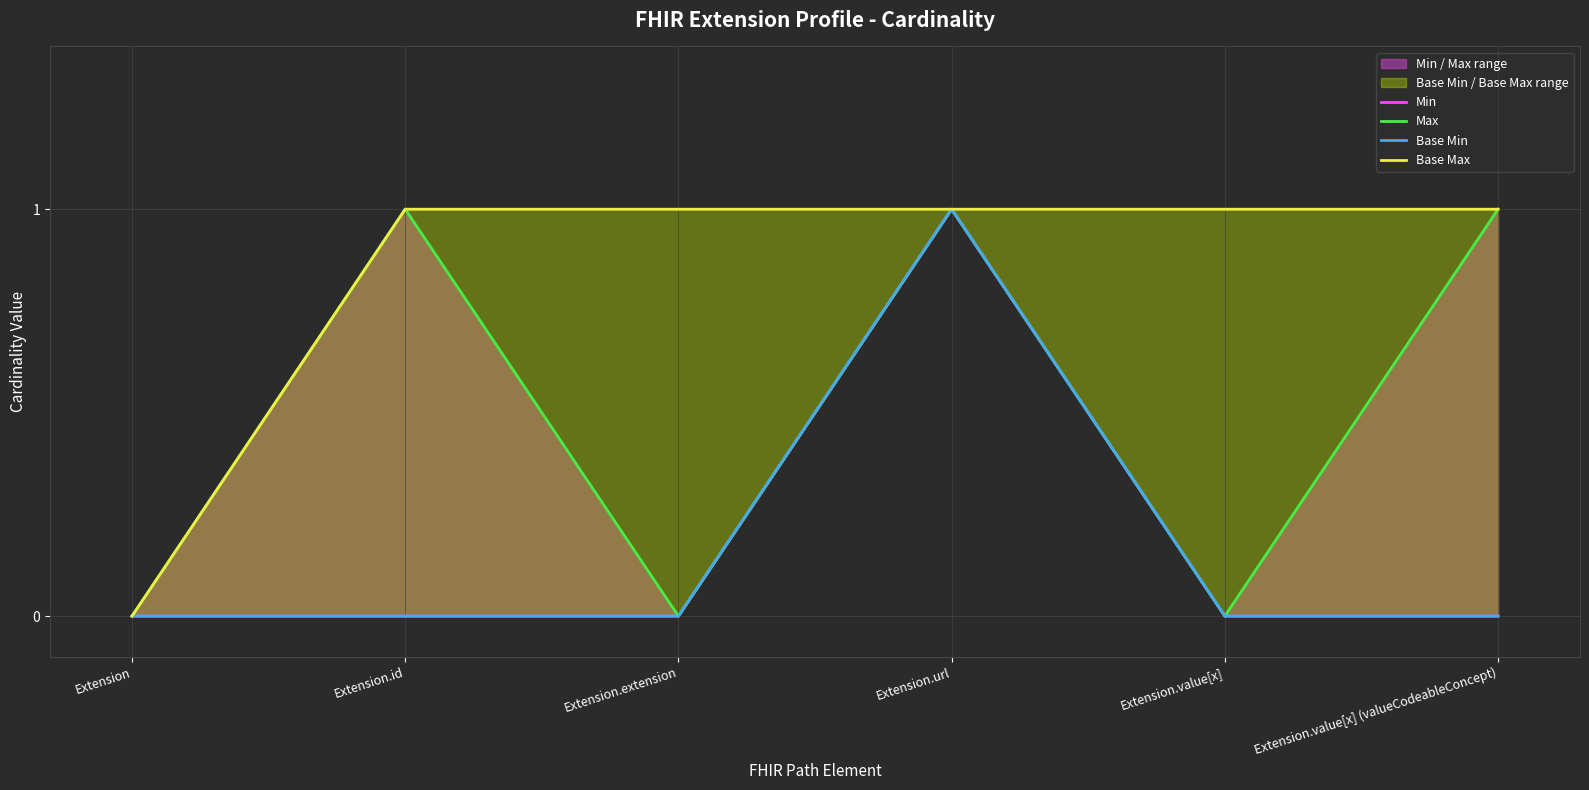

How many lines are shown in the chart?

4